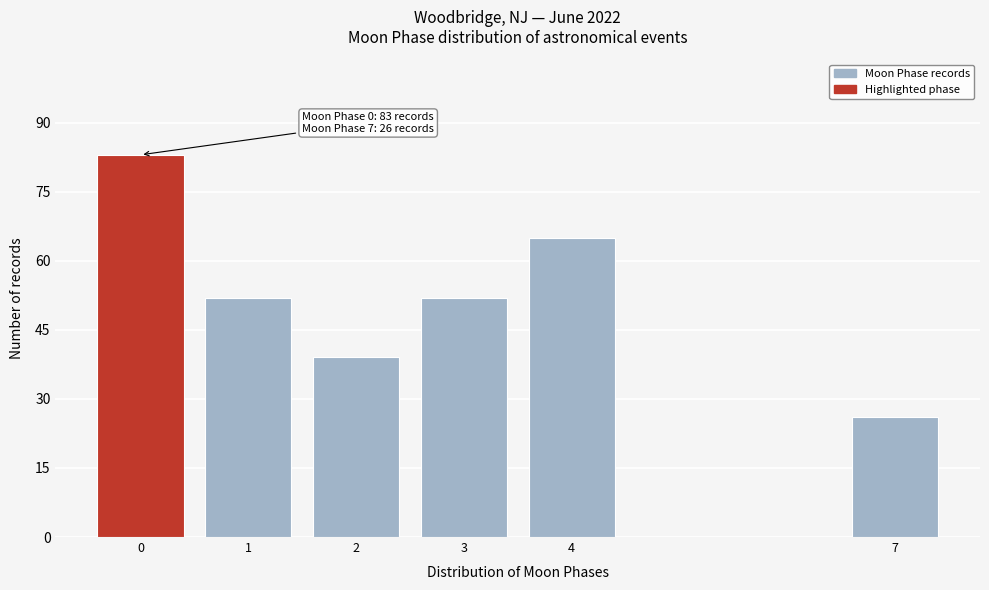

Reading left to right, transcribe all the data shown in this chart.

83	52	39	52	65	26